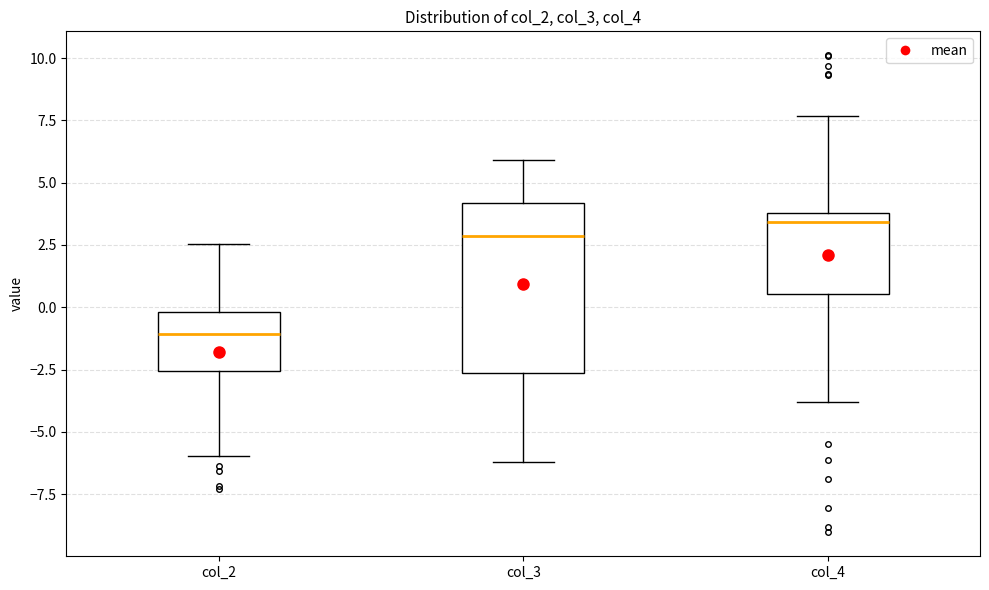

Comparing the boxes themselves (not the whiskers), which one is the tallest?

col_3